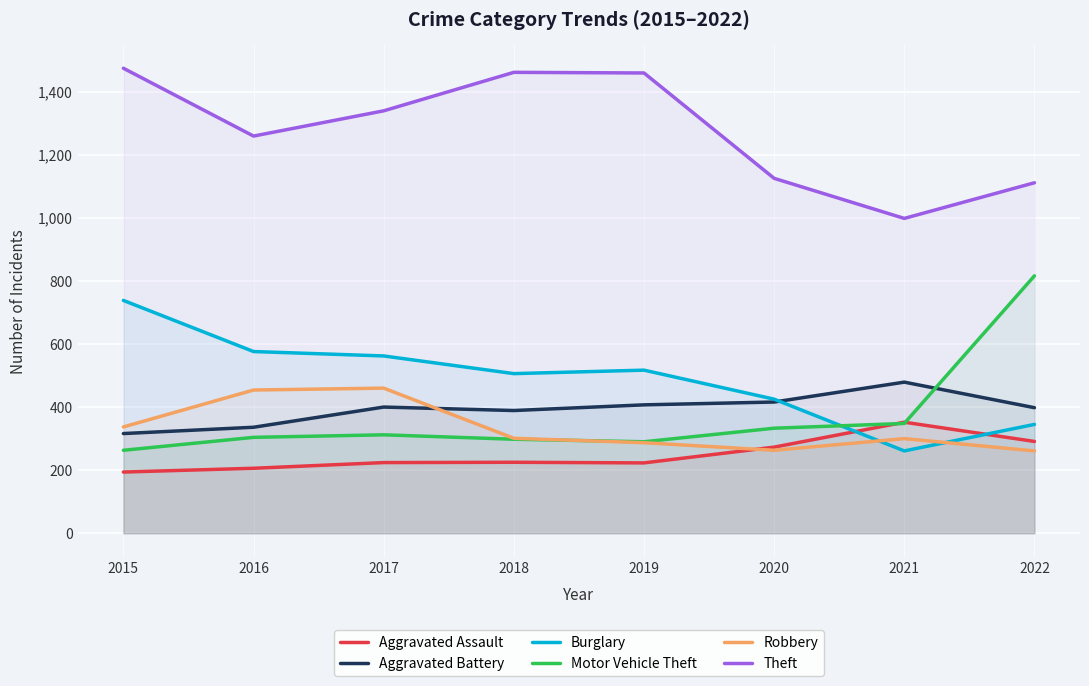

In Robbery, how many points are lower than both neighbors (excluding endpoints)?

1